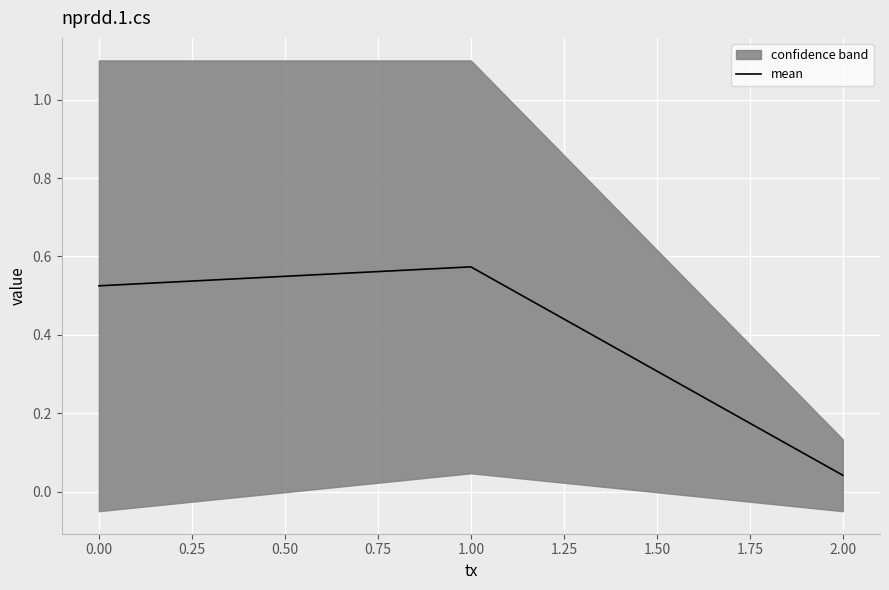

At which label is mean closest to 0?

2.00